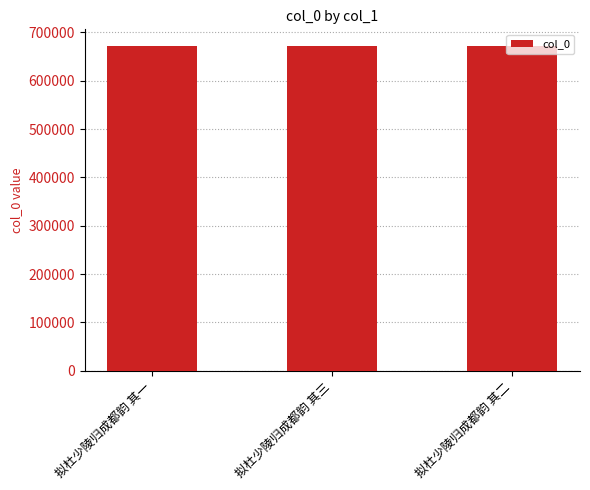

What is the change in value from 拟杜少陵归成都韵 其一 to 拟杜少陵归成都韵 其二?

+1